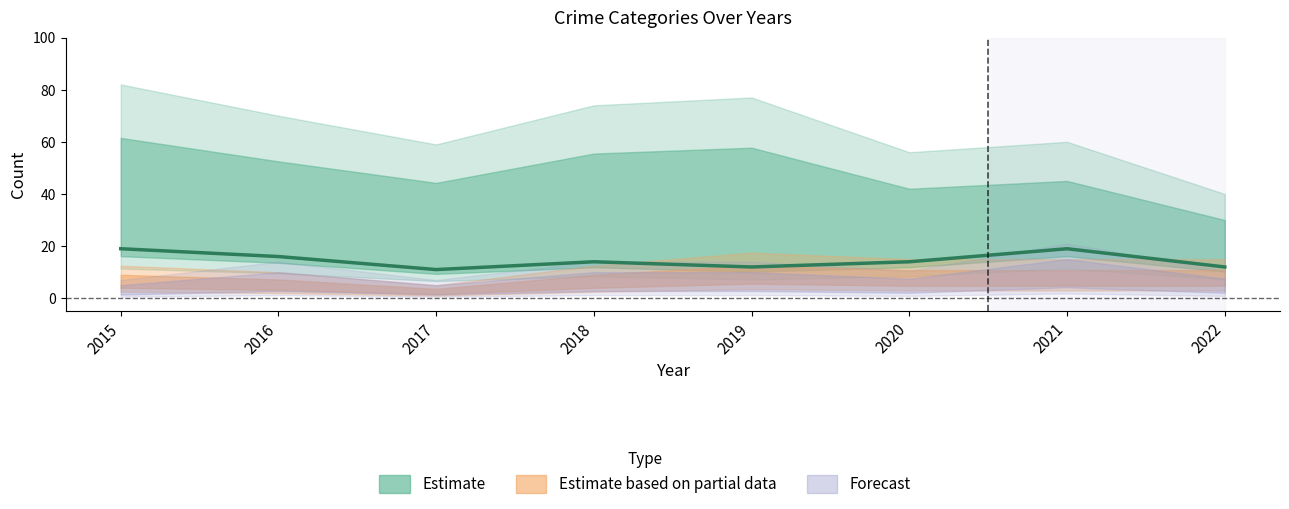

True or false: the data shows 19 at 2015.

True